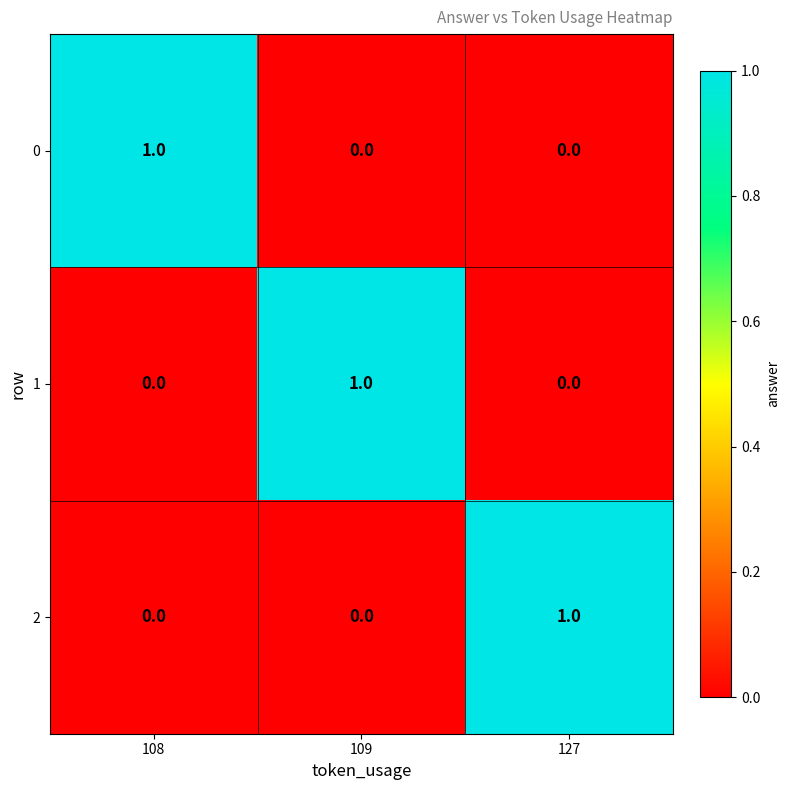

At how many categories does at least one series exceed 0?

3